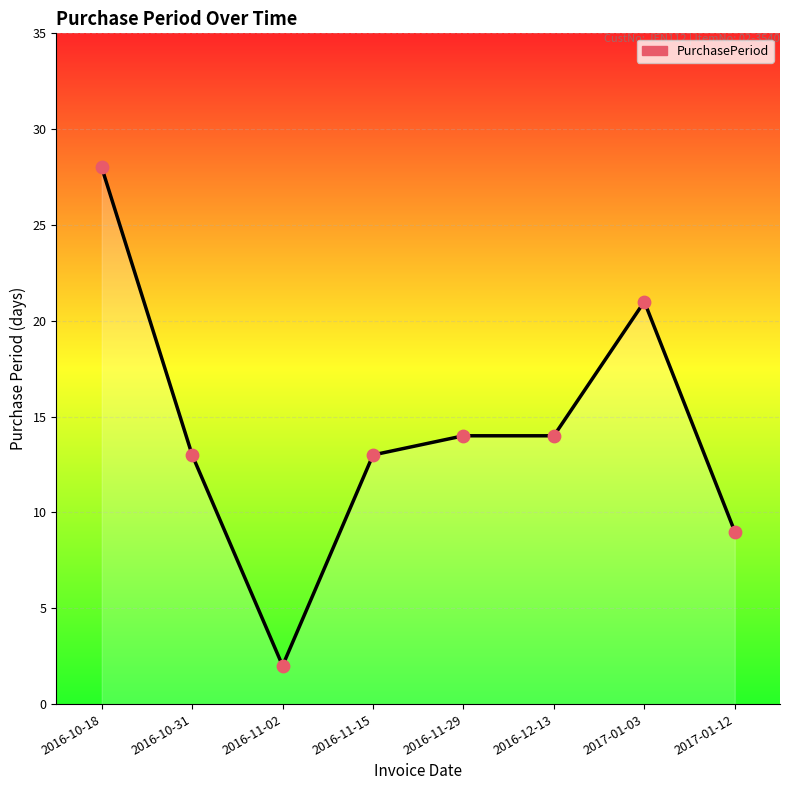

Between 2016-11-29 and 2017-01-12, which is larger?

2016-11-29